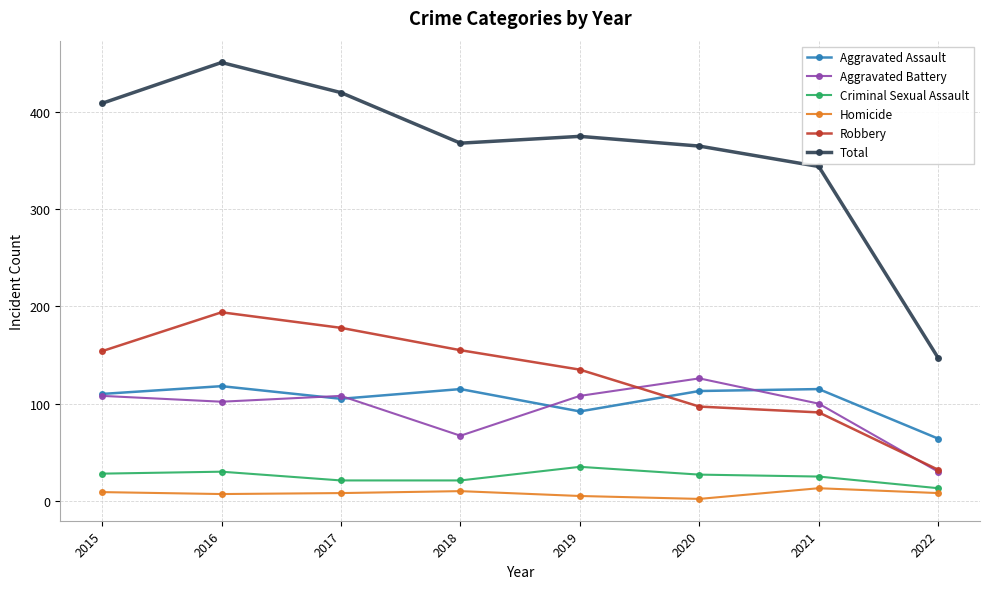

At which label is Total closest to 299?

2021